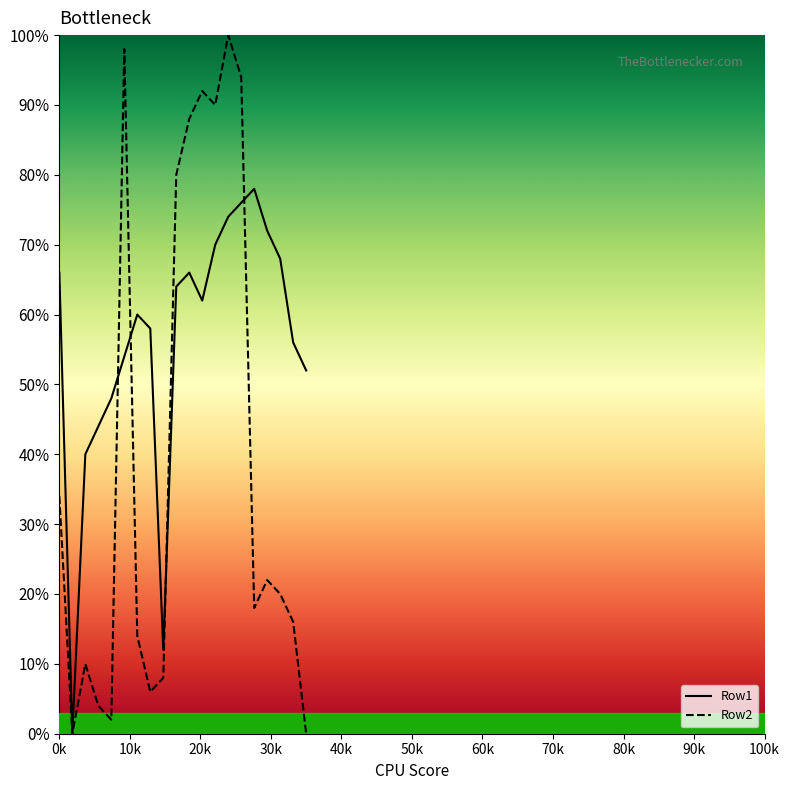

Which series has the largest total across all categories?

Row1